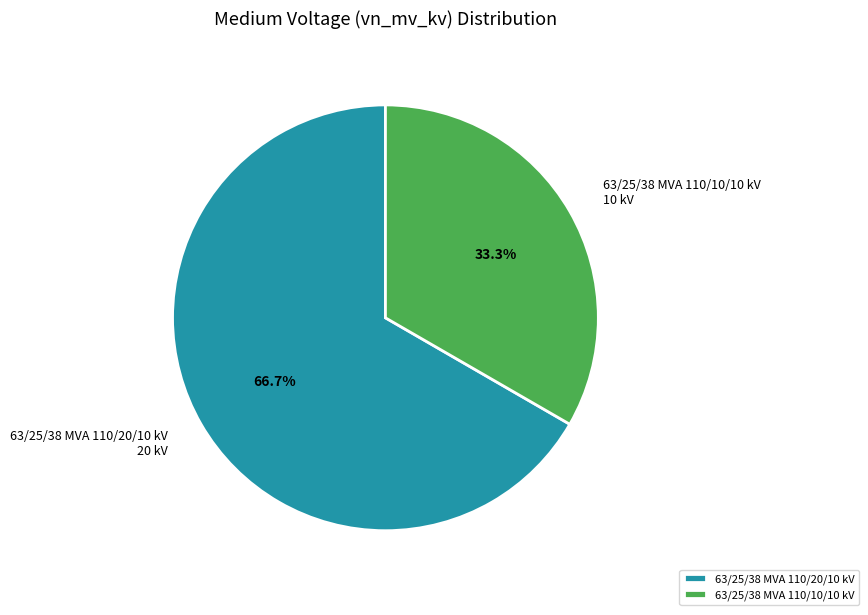

What is the smallest slice in the pie chart?

63/25/38 MVA 110/10/10 kV